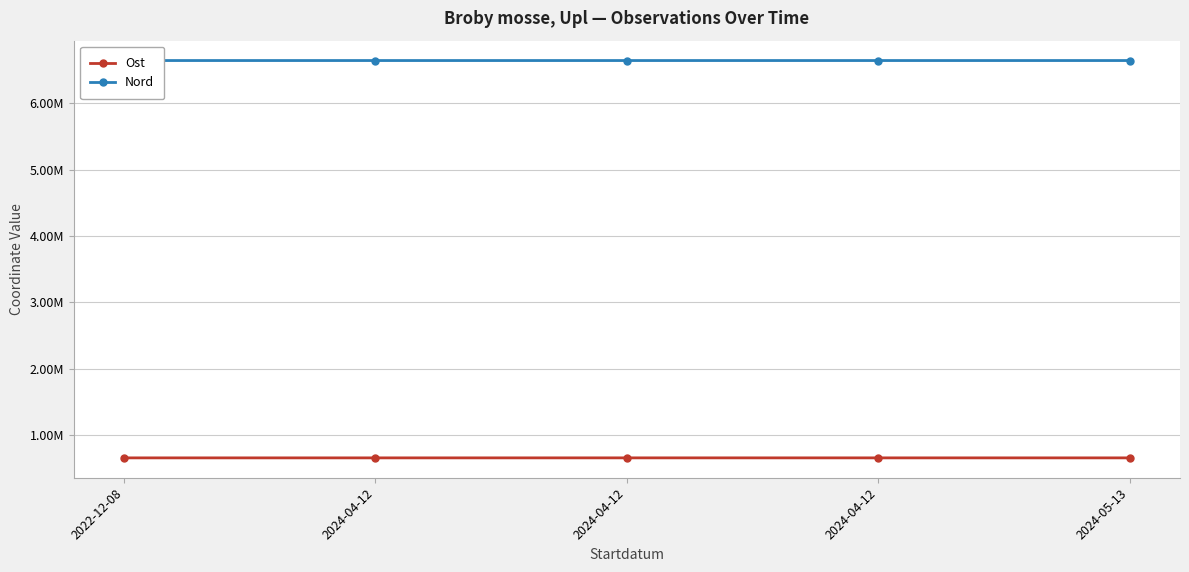

What are all the series names shown in the legend?

Ost, Nord